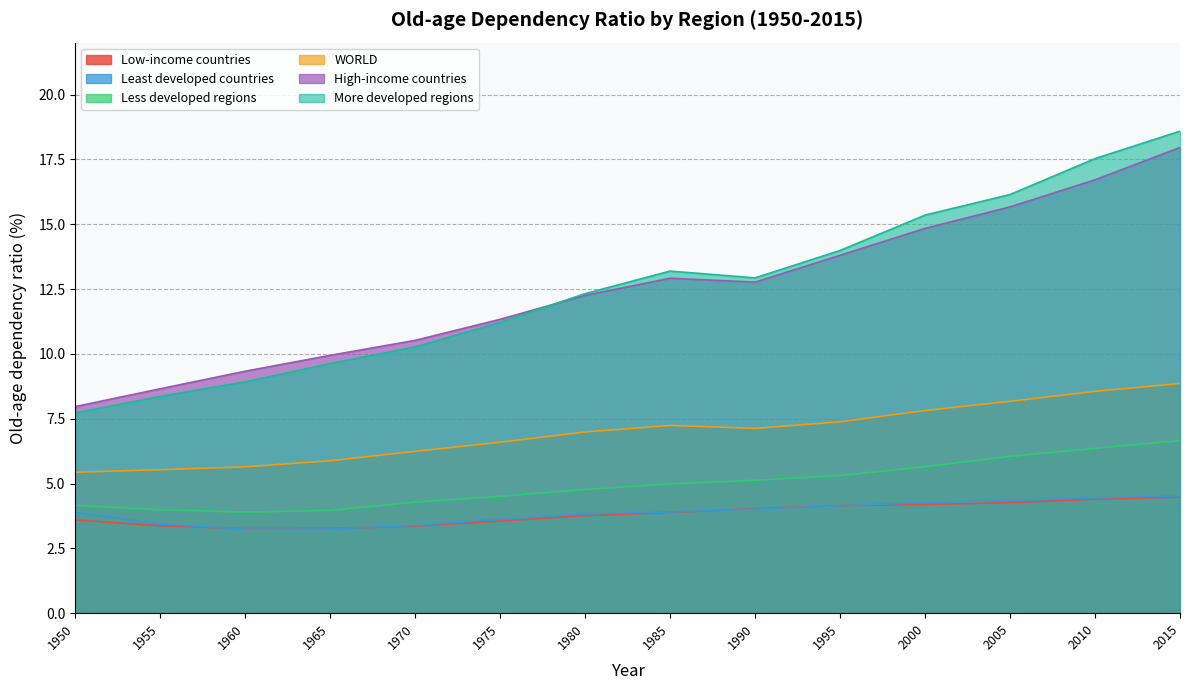

Which series has the widest spread of values?

More developed regions